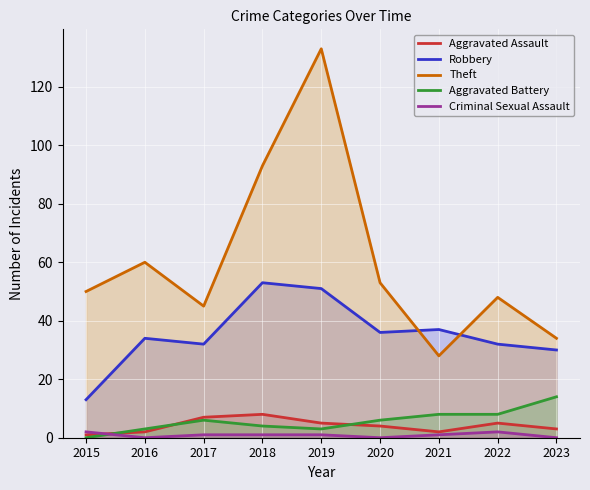

Rank the series by their maximum value, from highest to lowest.

Theft, Robbery, Aggravated Battery, Aggravated Assault, Criminal Sexual Assault